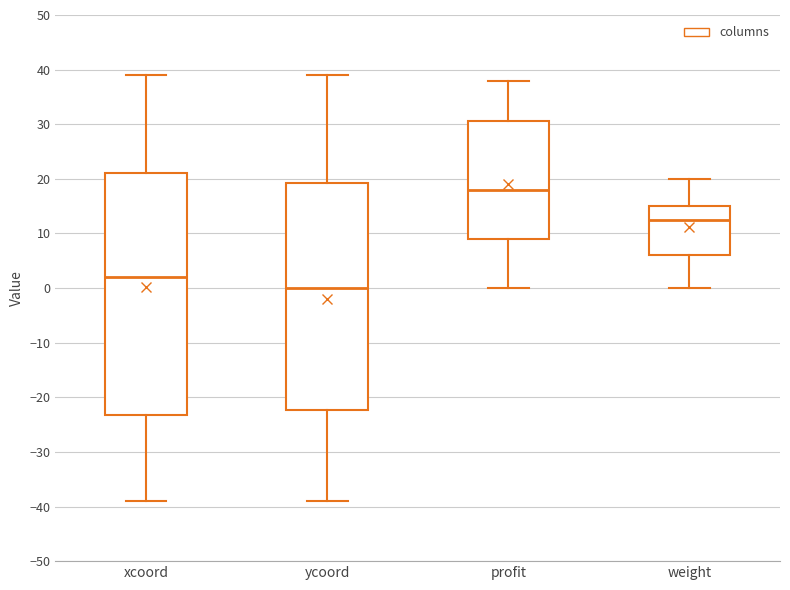

Which box is the tallest, from its lower edge to its upper edge?

xcoord